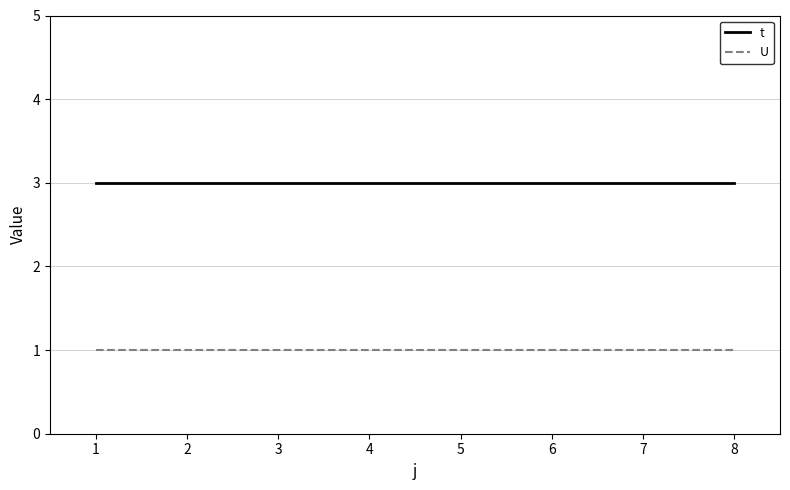

Does the chart have visible grid lines?

Yes